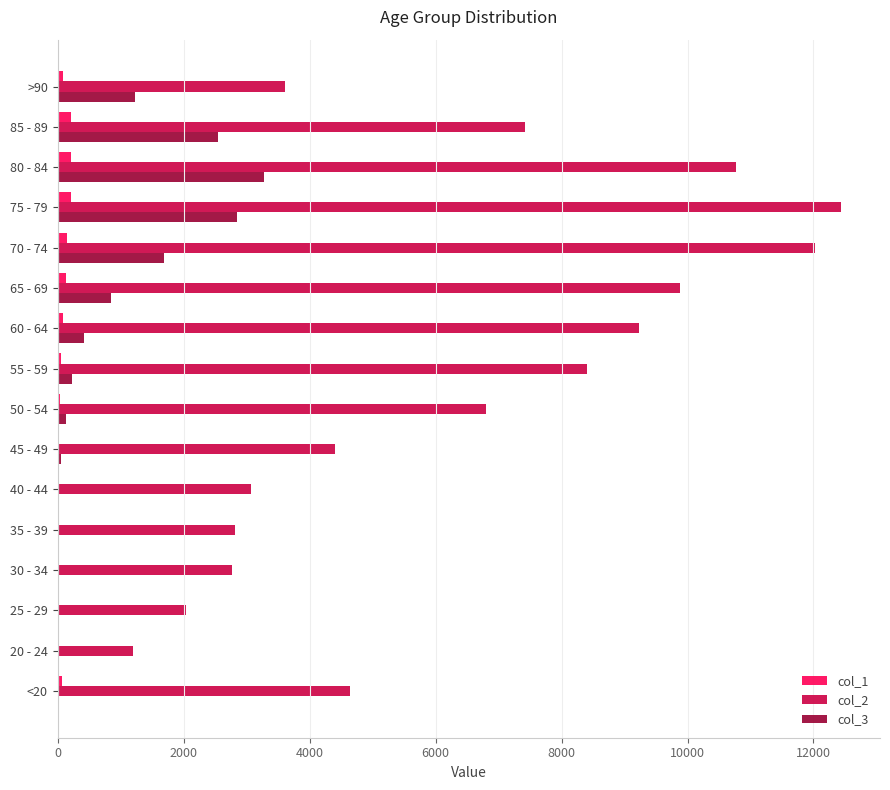

Which series has the largest total across all categories?

col_2